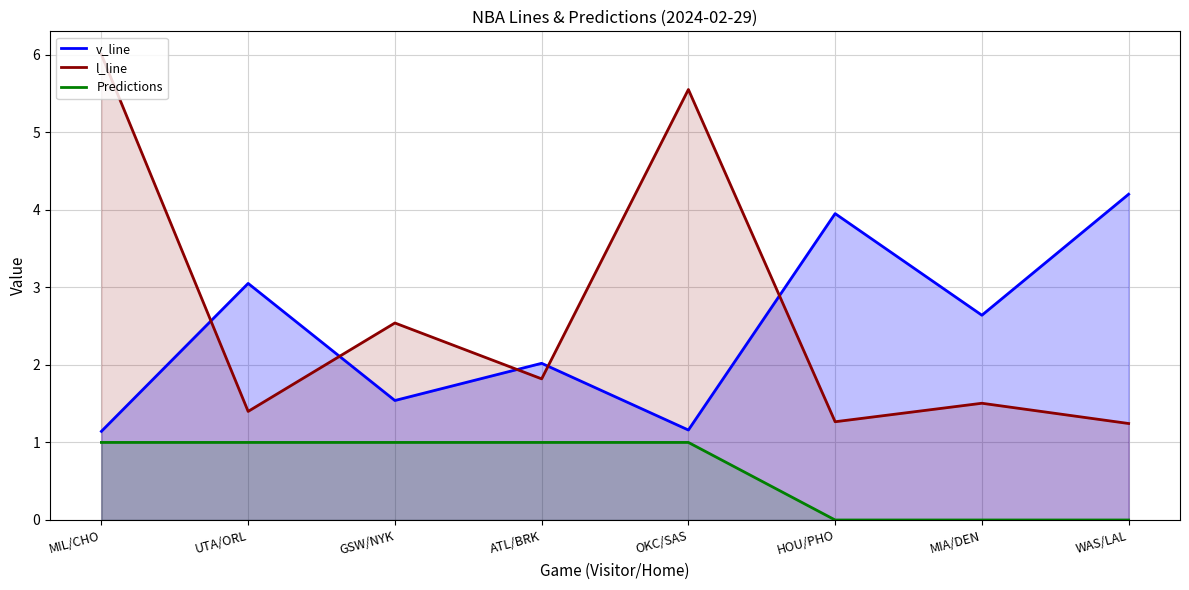

The value of l_line at MIL/CHO is 9.8. True or false?

False